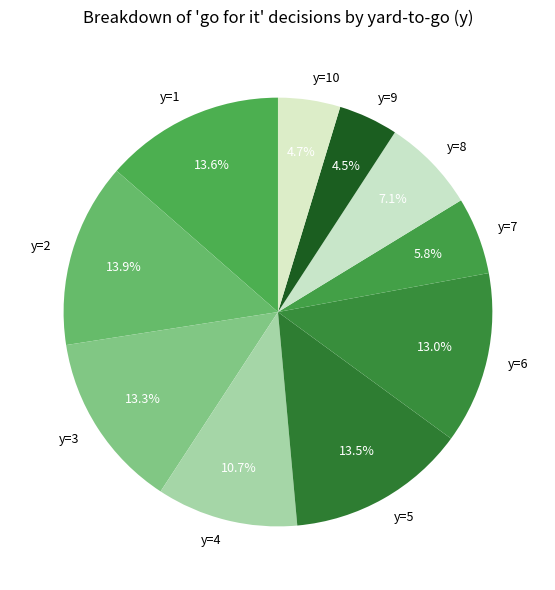

Do y=5 and y=7 together represent more than half of the pie?

No